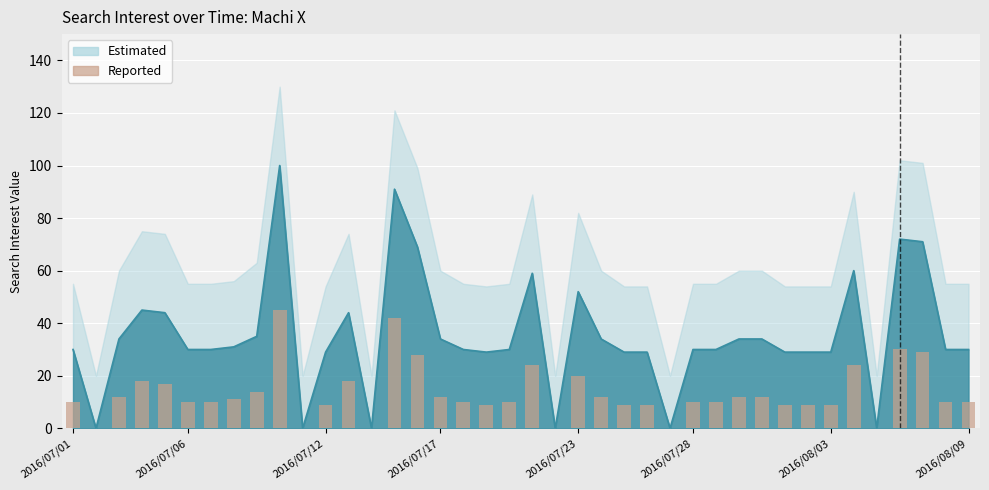

The value at 12 is 18. True or false?

True